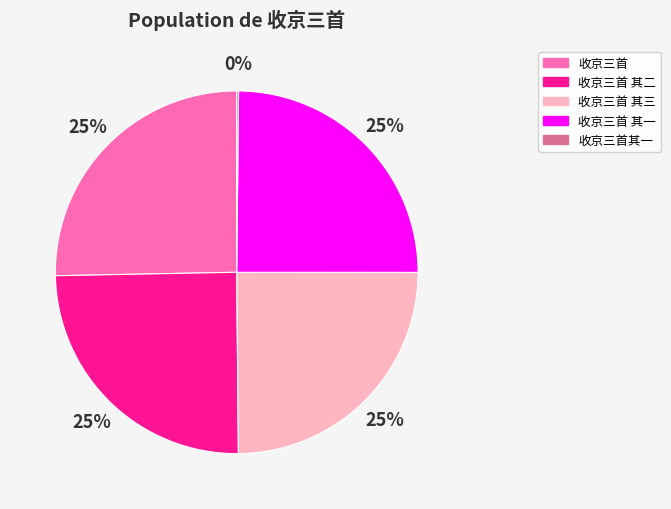

What is the ratio of the value at 收京三首 其一 to the value at 收京三首 其三?

1.0